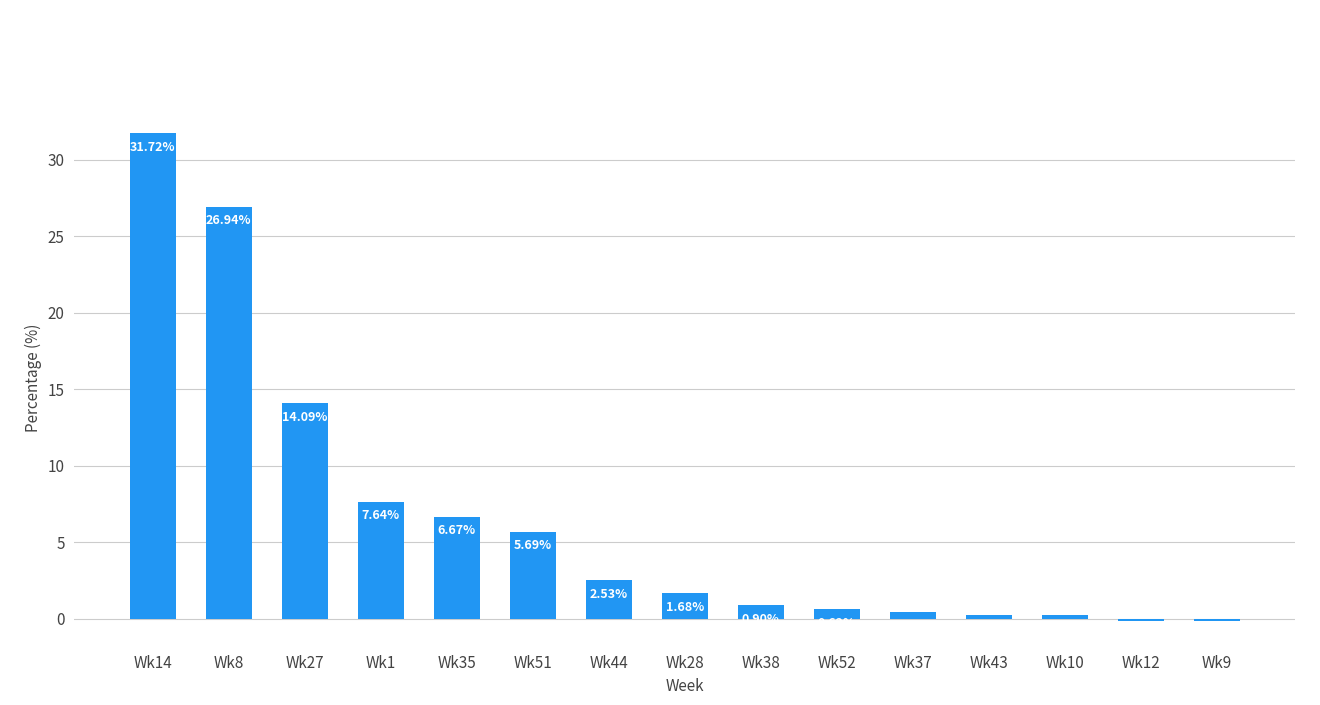

What is the label of the 4th bar from the left?

Wk1